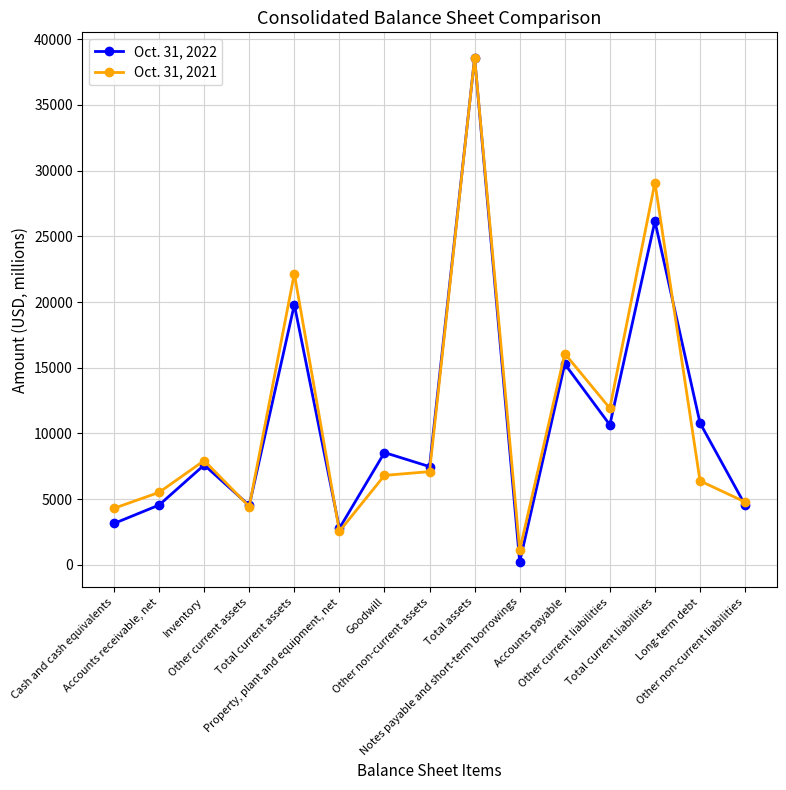

True or false: Oct. 31, 2021 has a value of 4430 at Other current assets.

True